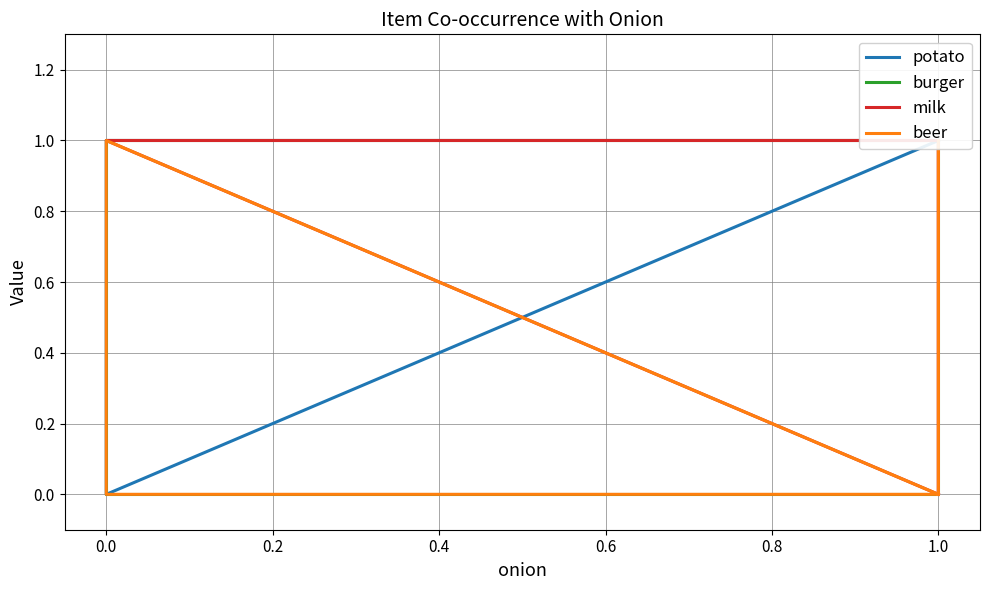

How many distinct data groups are displayed?

4